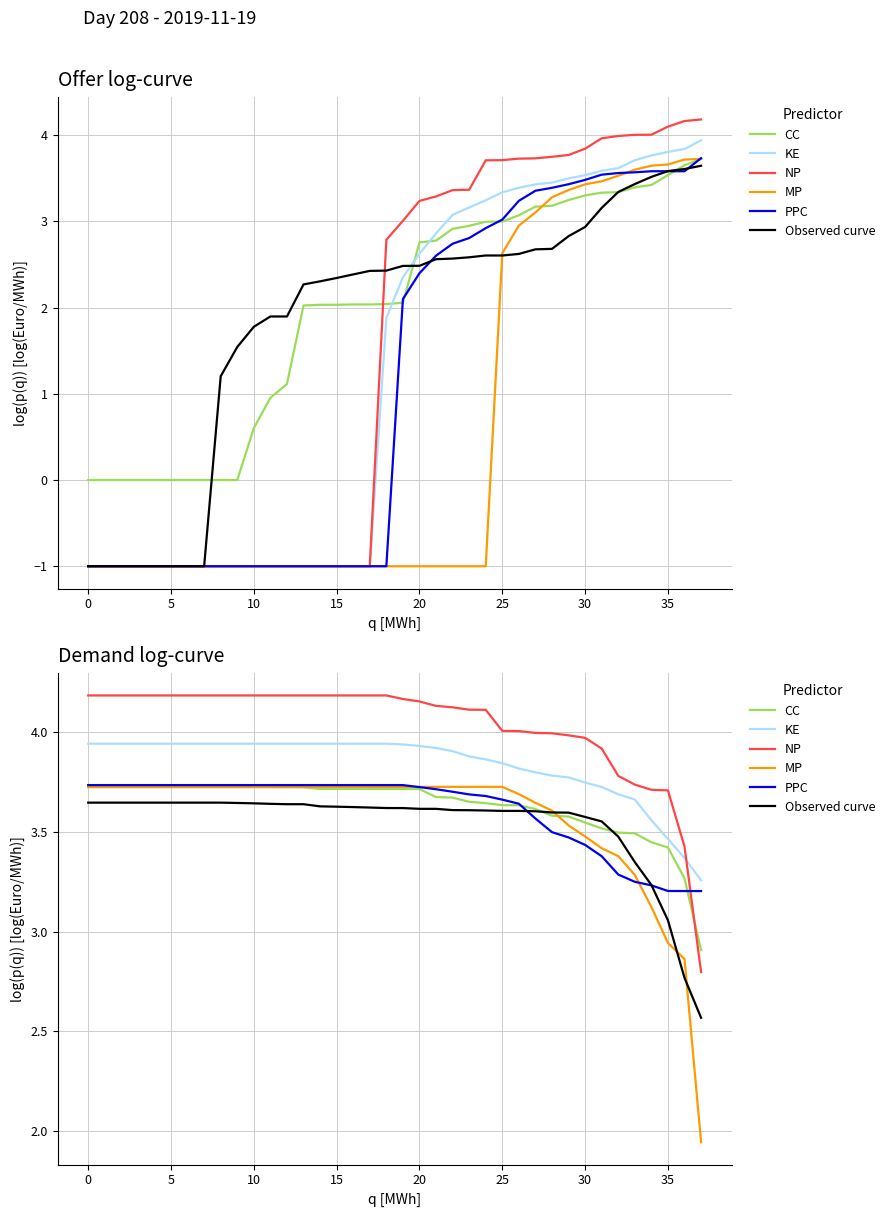

Reading left to right, extract all data points from this chart.

CC: 3.7	3.7	3.7	3.7	3.7	3.7	3.7	3.7	3.7	3.7	3.7	3.7	3.7	3.7	3.7	3.7	3.7	3.7	3.7	3.7	3.7	3.7	3.7	3.7	3.6	3.6	3.6	3.6	3.6	3.6	3.5	3.5	3.5	3.5	3.4	3.4	3.3	2.9
KE: 3.9	3.9	3.9	3.9	3.9	3.9	3.9	3.9	3.9	3.9	3.9	3.9	3.9	3.9	3.9	3.9	3.9	3.9	3.9	3.9	3.9	3.9	3.9	3.9	3.9	3.8	3.8	3.8	3.8	3.8	3.7	3.7	3.7	3.7	3.6	3.5	3.4	3.3
NP: 4.2	4.2	4.2	4.2	4.2	4.2	4.2	4.2	4.2	4.2	4.2	4.2	4.2	4.2	4.2	4.2	4.2	4.2	4.2	4.2	4.2	4.1	4.1	4.1	4.1	4.0	4.0	4.0	4.0	4.0	4.0	3.9	3.8	3.7	3.7	3.7	3.4	2.8
MP: 3.7	3.7	3.7	3.7	3.7	3.7	3.7	3.7	3.7	3.7	3.7	3.7	3.7	3.7	3.7	3.7	3.7	3.7	3.7	3.7	3.7	3.7	3.7	3.7	3.7	3.7	3.7	3.6	3.6	3.5	3.5	3.4	3.4	3.3	3.1	2.9	2.9	1.9
PPC: 3.7	3.7	3.7	3.7	3.7	3.7	3.7	3.7	3.7	3.7	3.7	3.7	3.7	3.7	3.7	3.7	3.7	3.7	3.7	3.7	3.7	3.7	3.7	3.7	3.7	3.7	3.6	3.6	3.5	3.5	3.4	3.4	3.3	3.2	3.2	3.2	3.2	3.2
Observed curve: 3.6	3.6	3.6	3.6	3.6	3.6	3.6	3.6	3.6	3.6	3.6	3.6	3.6	3.6	3.6	3.6	3.6	3.6	3.6	3.6	3.6	3.6	3.6	3.6	3.6	3.6	3.6	3.6	3.6	3.6	3.6	3.6	3.5	3.3	3.2	3.1	2.8	2.6